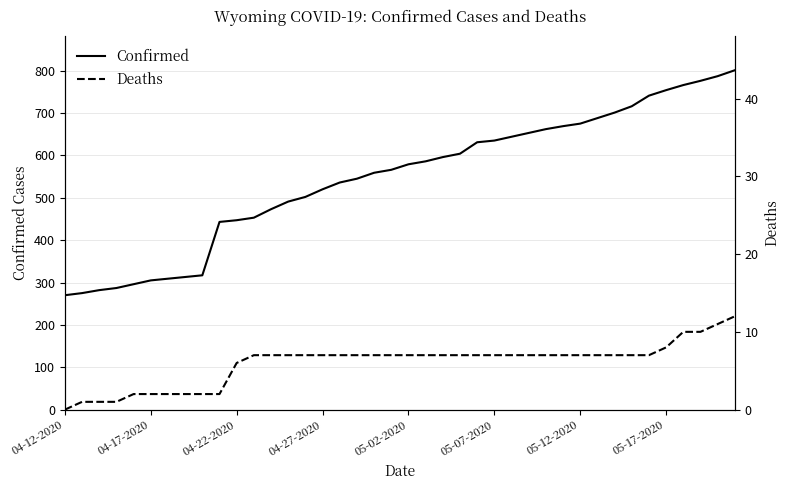

What is the difference between the maximum and second lowest values in the Confirmed series?

526